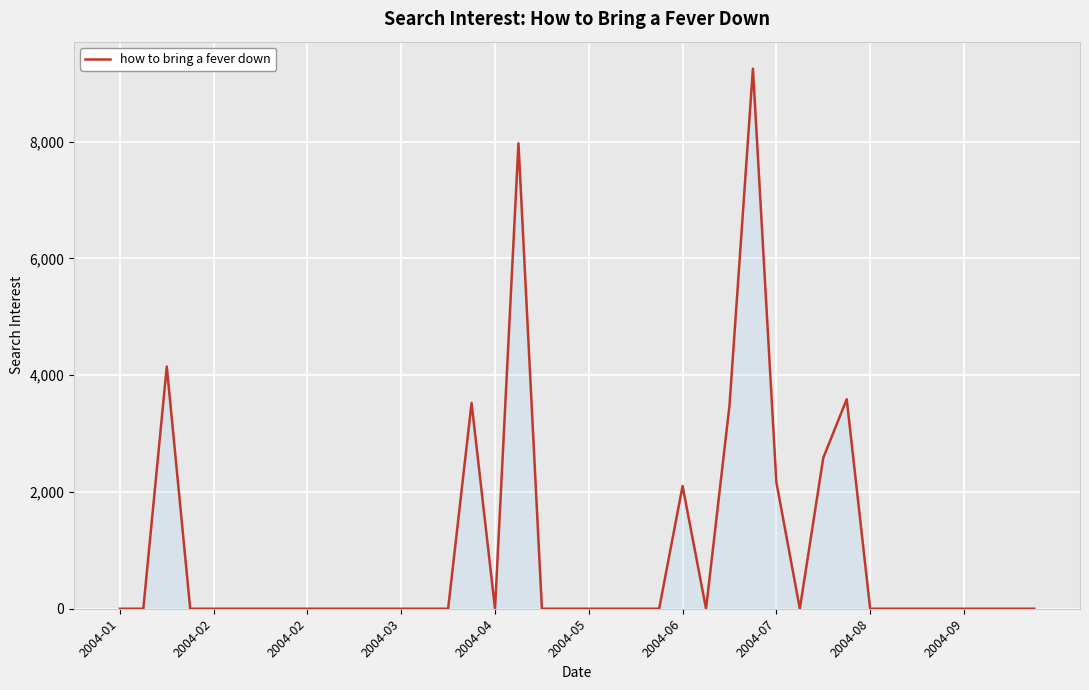

What is the maximum value shown in the chart?

9251.7